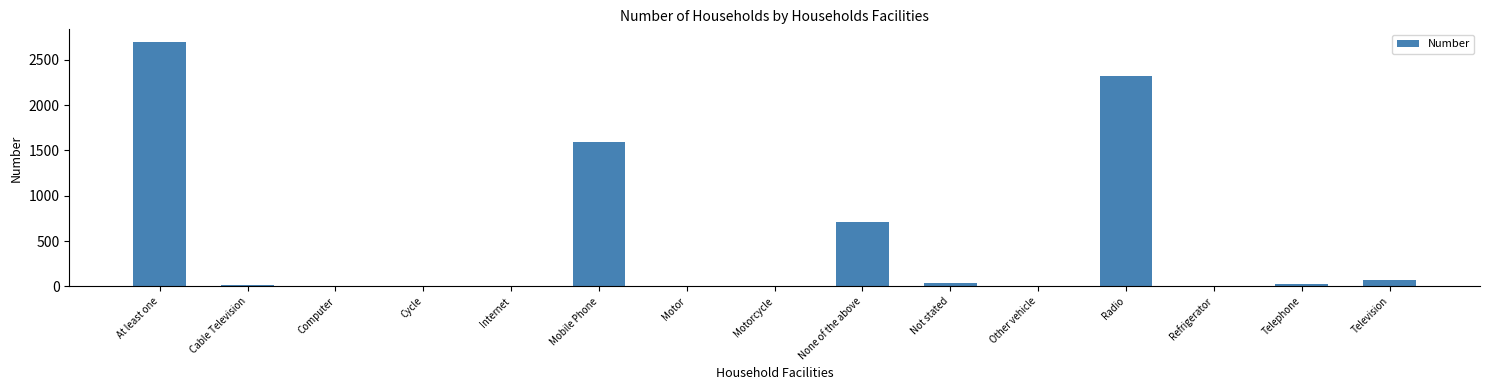

How many series are shown in this chart?

1